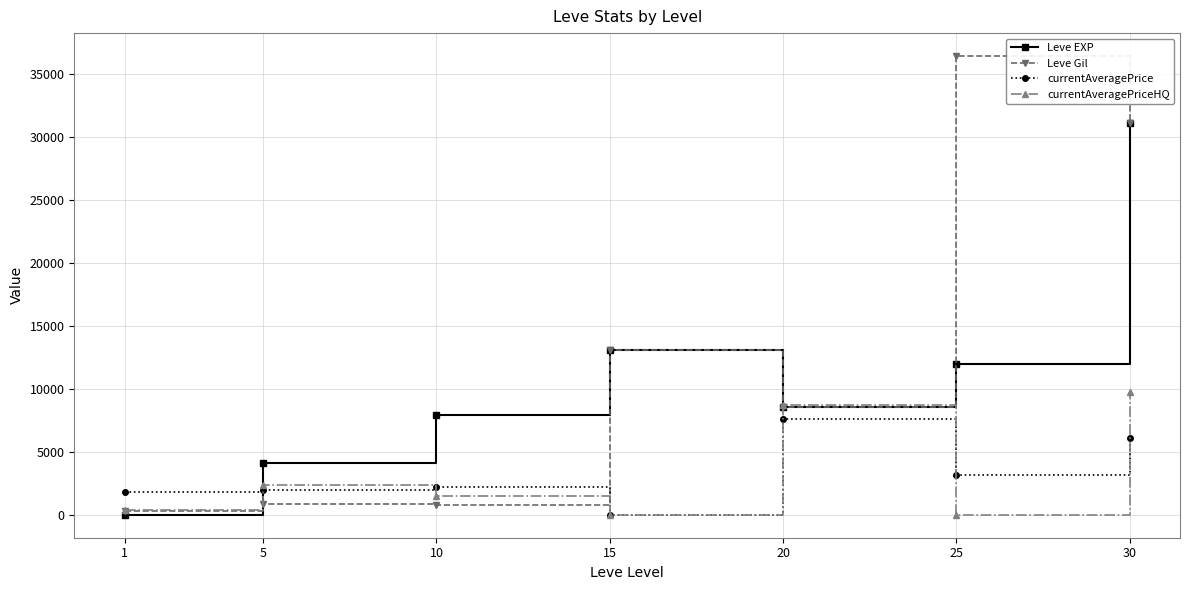

How many data points in currentAveragePrice are above 2172?

4